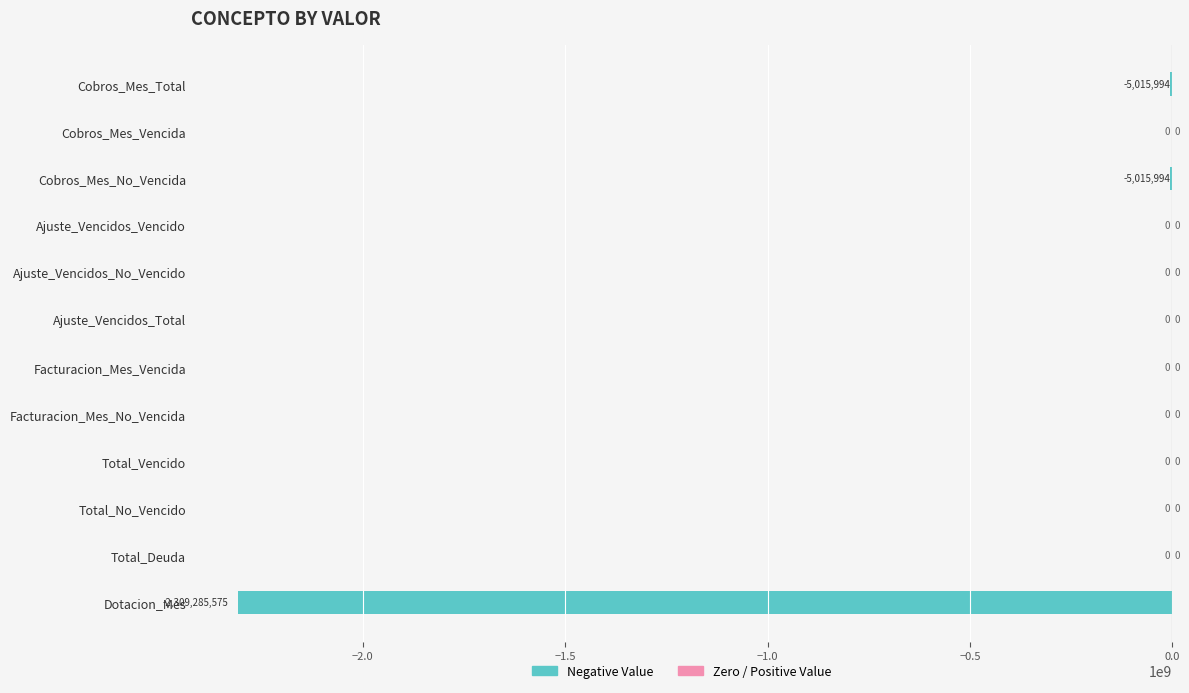

The chart shows a value of 1535145525.6 at Total_No_Vencido. True or false?

False